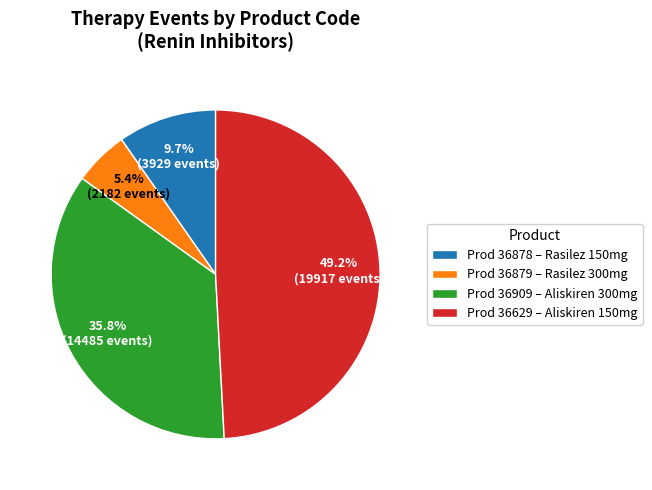

Is the sum of Prod 36909 – Aliskiren 300mg and Prod 36629 – Aliskiren 150mg greater than half?

Yes